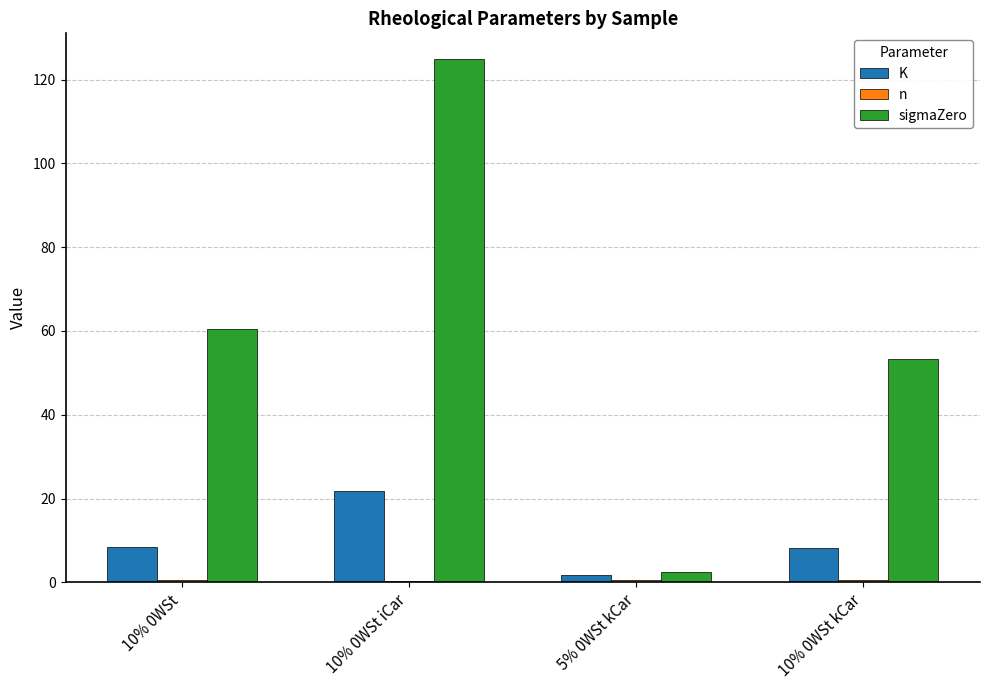

What is the maximum value for K?

21.9